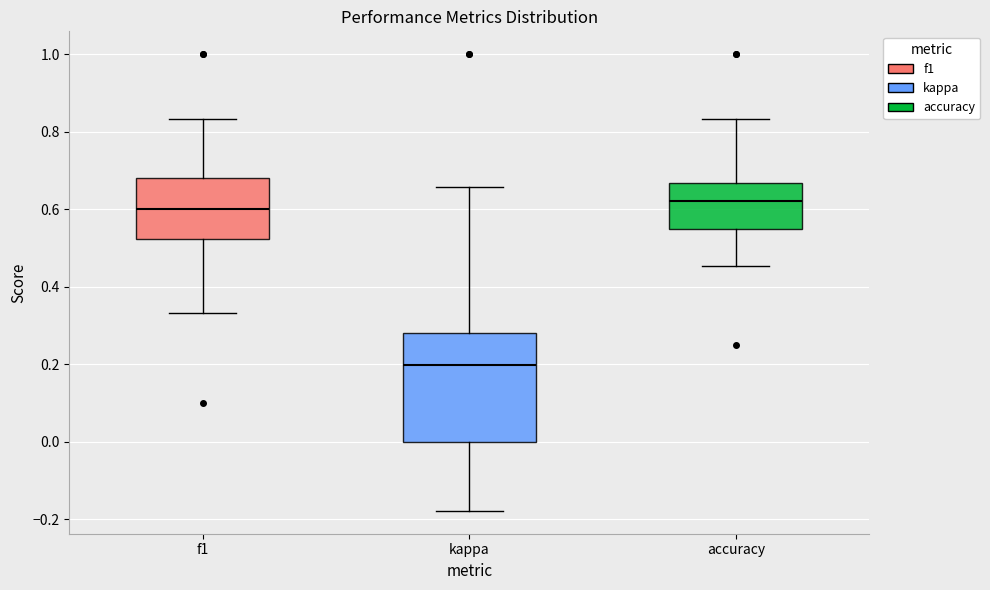

Which box's median line is the lowest?

kappa